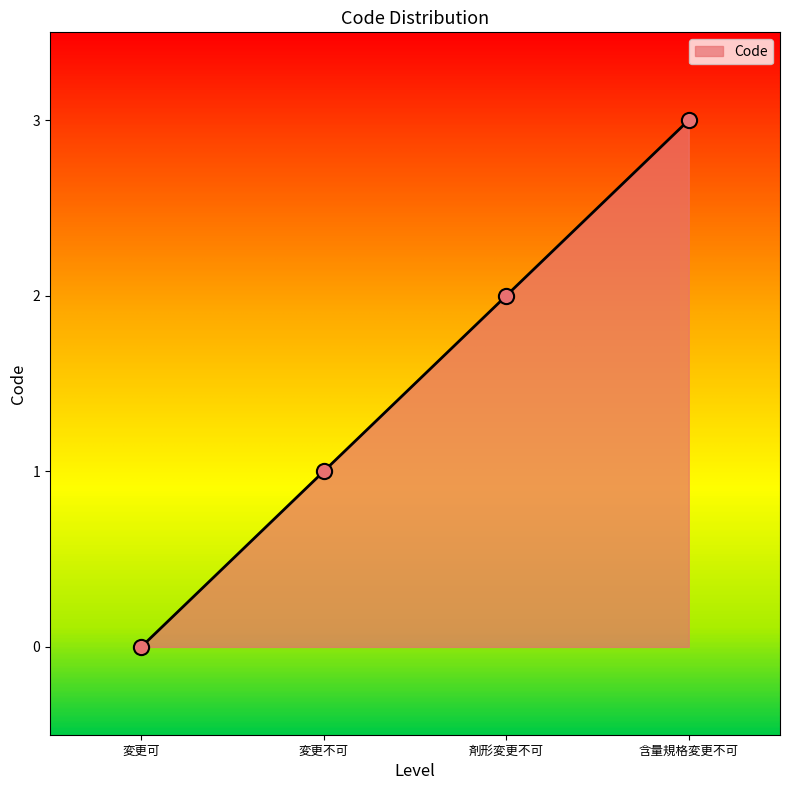

Between 変更不可 and 剤形変更不可, which is larger?

剤形変更不可